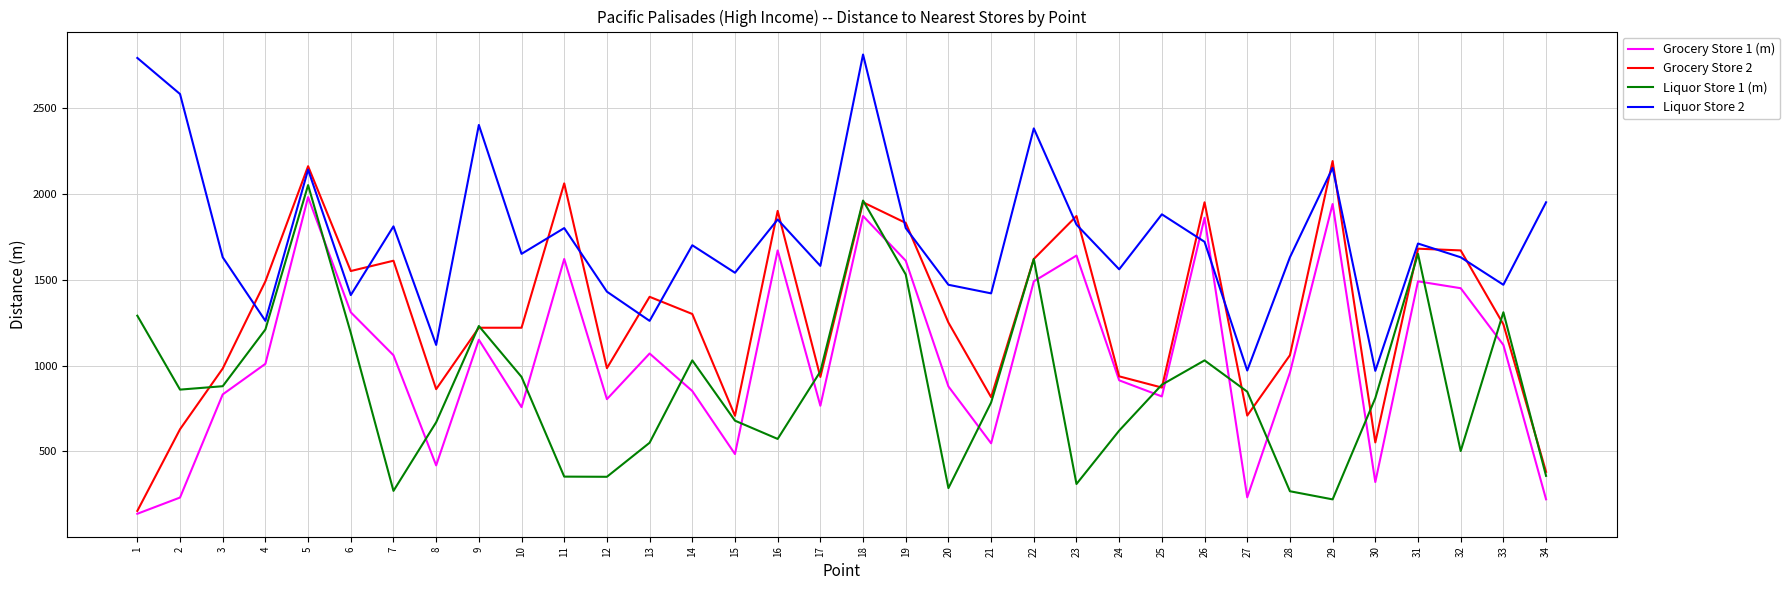

What is the average value of the Grocery Store 2 series?

1286.5